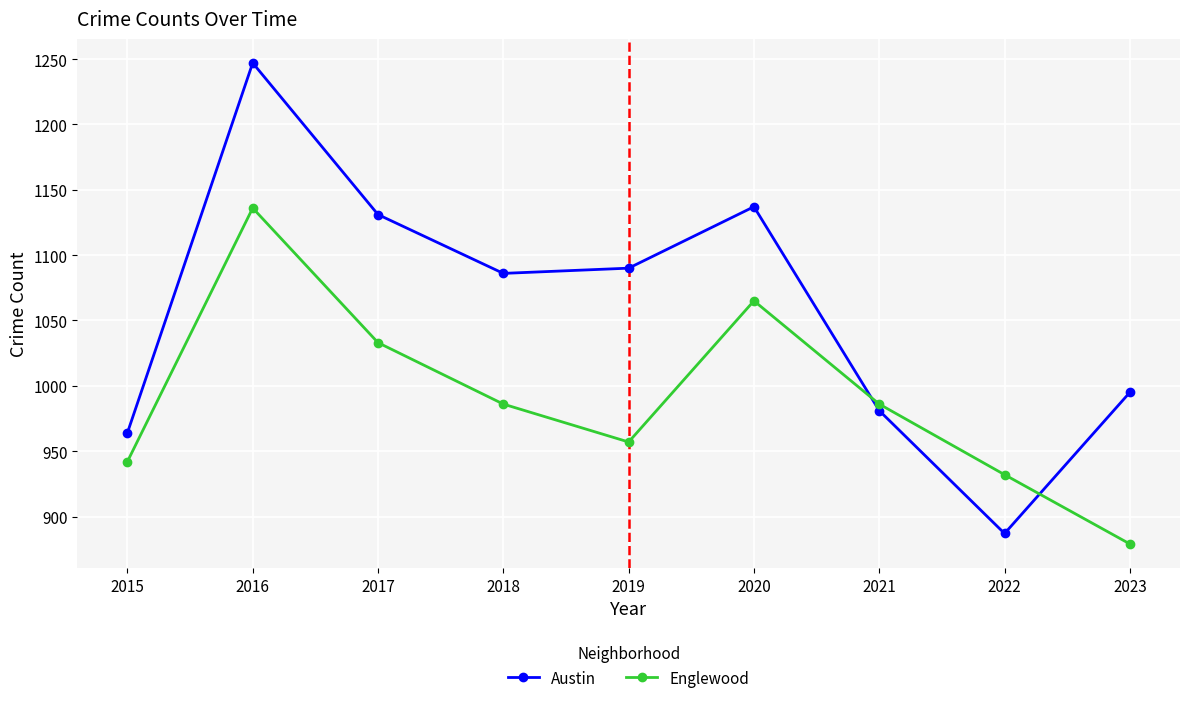

How many times do Englewood and Austin cross each other?

2